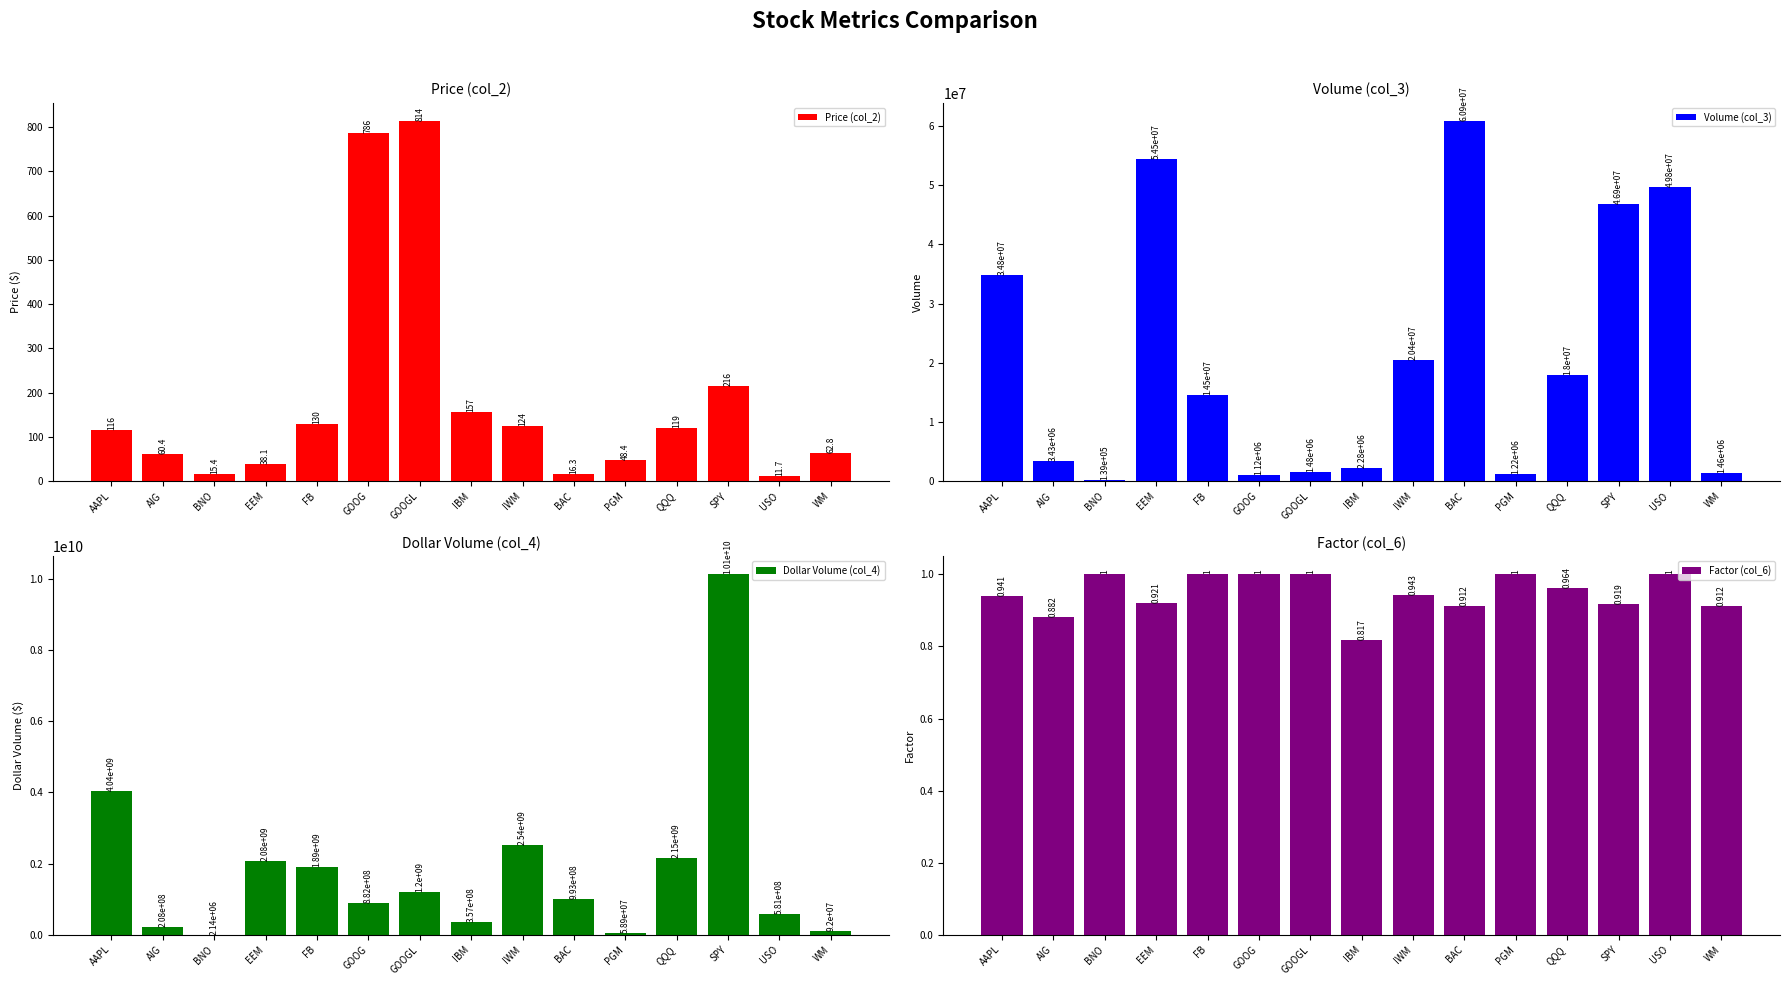

What is the total value across all series at IWM?

2556318224.2